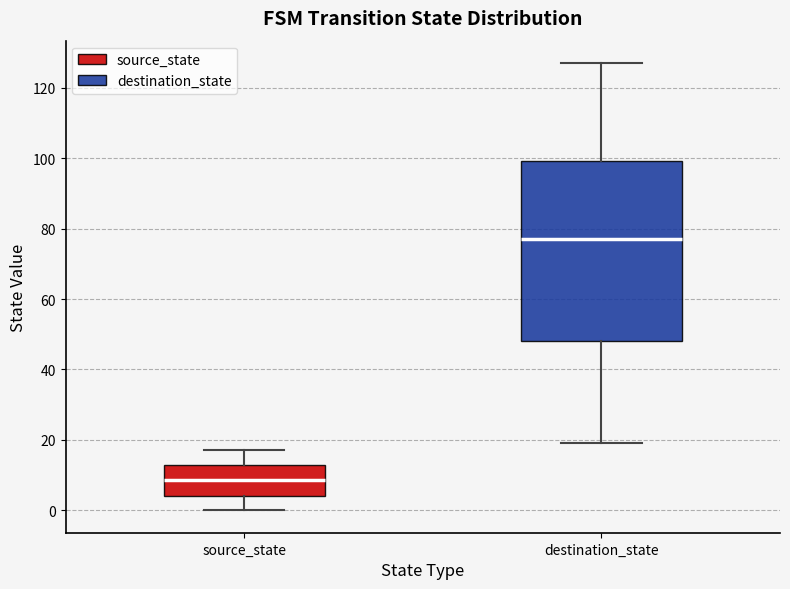

Which box has the lowest median line?

source_state